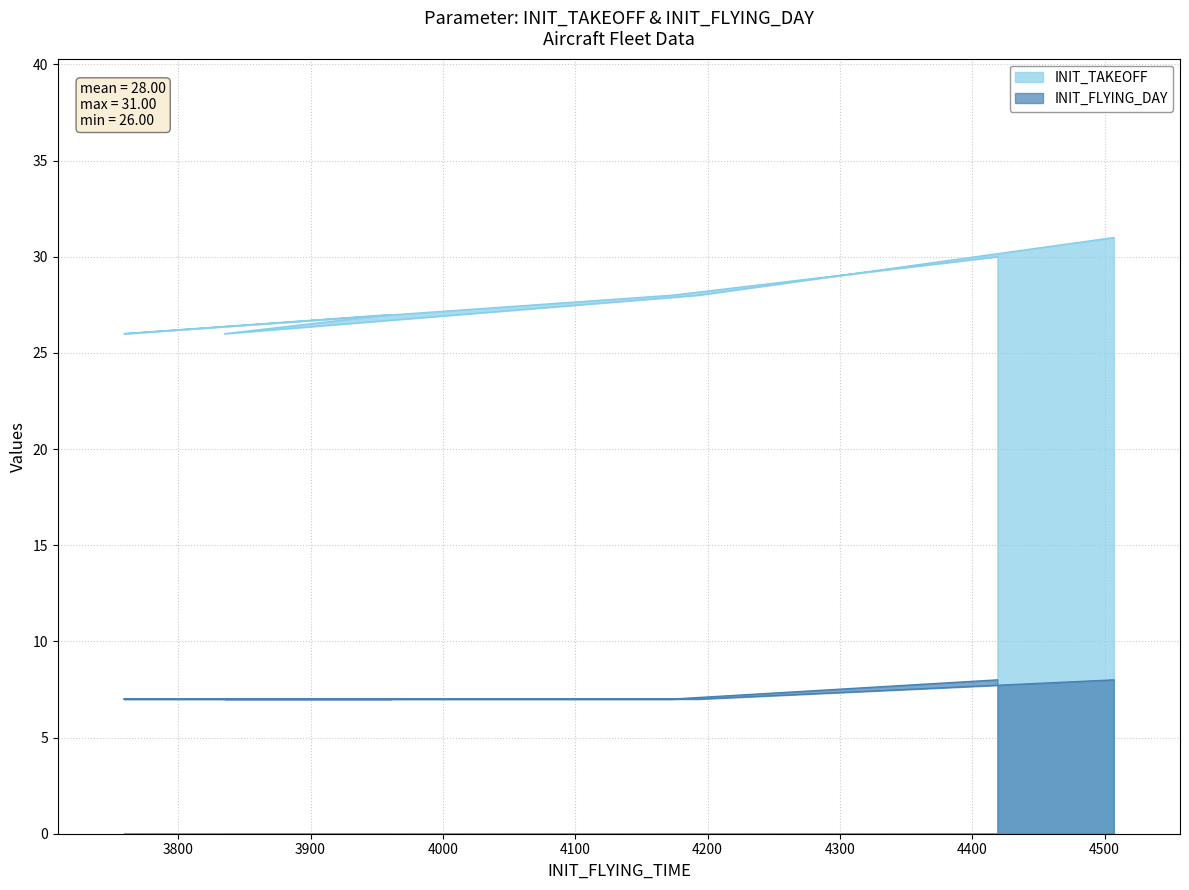

How many data points in INIT_FLYING_DAY are above 7?

2